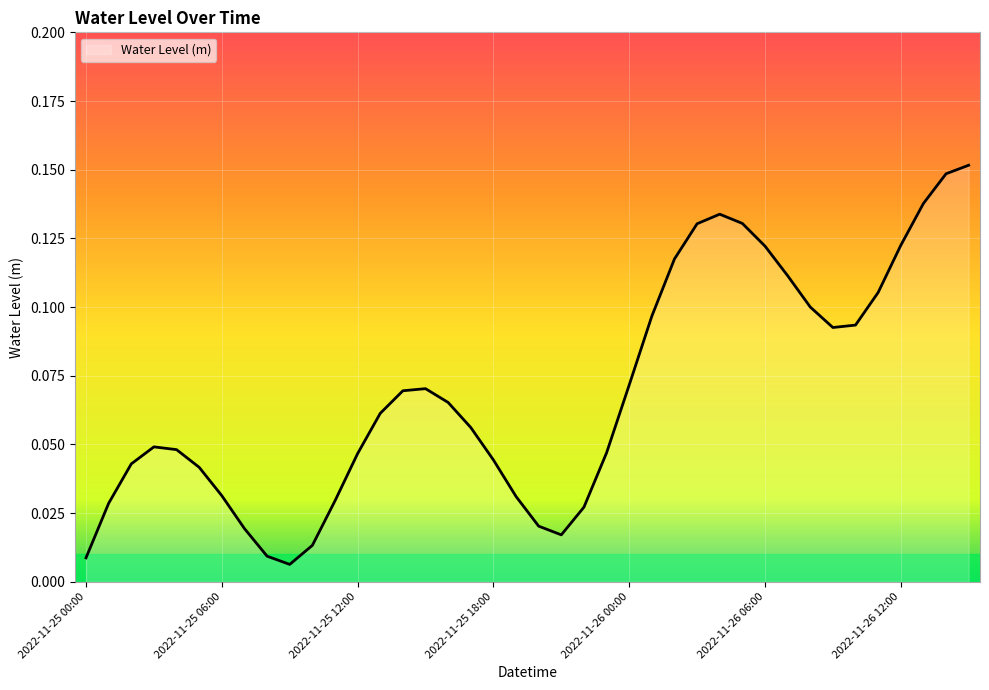

How many lines are shown in the chart?

1